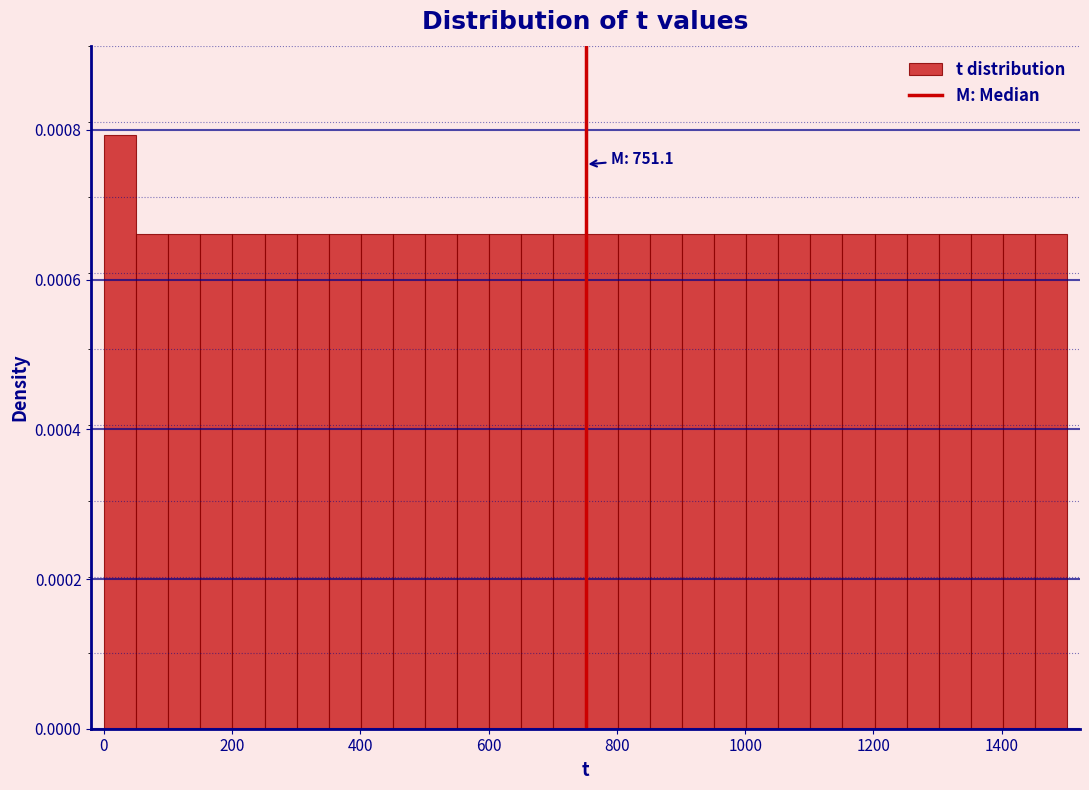

Around what value on the x-axis is the tallest bar? Give the approximate position of its centre, as read against the axis.

20